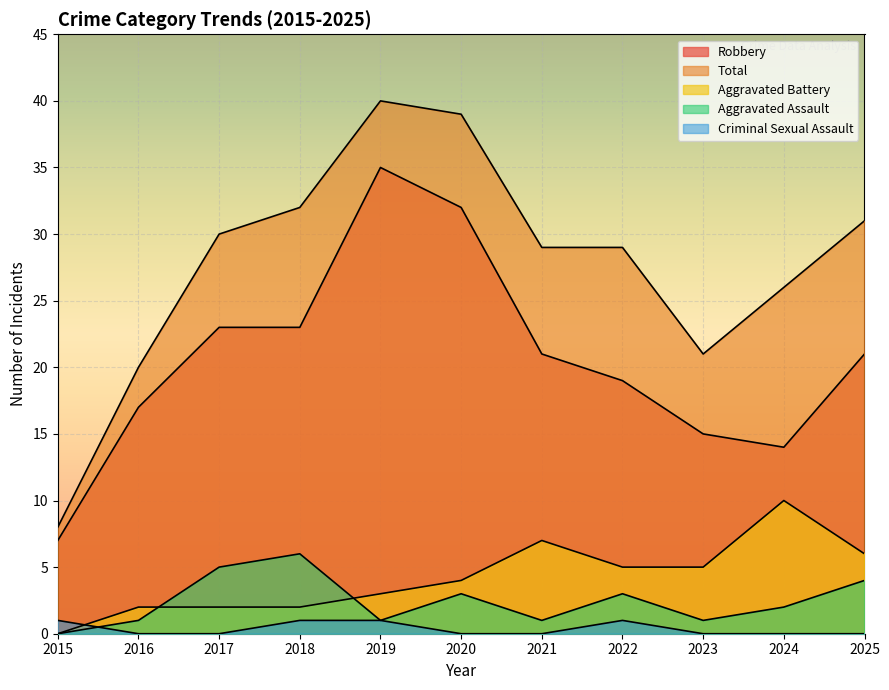

In Robbery, how many points are lower than both neighbors (excluding endpoints)?

1